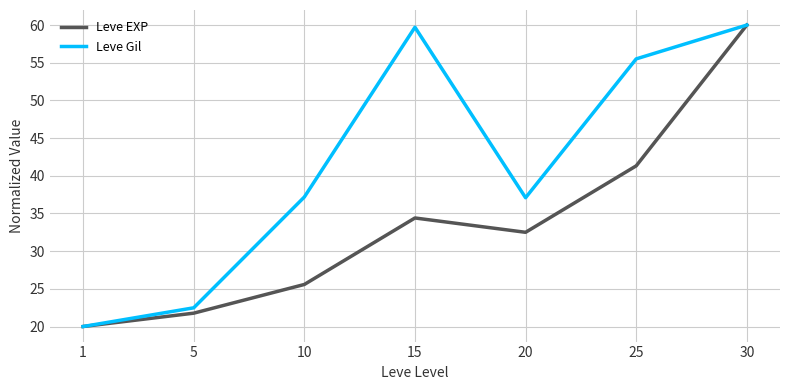

Does the chart display data point markers on the line(s)?

No